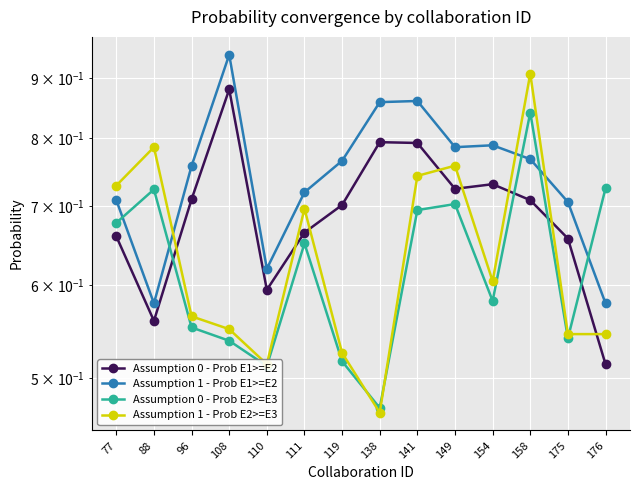

Reading right to left, extract all data points from this chart.

Assumption 0 - Prob E1>=E2: 176=0.5	175=0.7	158=0.7	154=0.7	149=0.7	141=0.8	138=0.8	119=0.7	111=0.7	110=0.6	108=0.9	96=0.7	88=0.6	77=0.7
Assumption 1 - Prob E1>=E2: 176=0.6	175=0.7	158=0.8	154=0.8	149=0.8	141=0.9	138=0.9	119=0.8	111=0.7	110=0.6	108=0.9	96=0.8	88=0.6	77=0.7
Assumption 0 - Prob E2>=E3: 176=0.7	175=0.5	158=0.8	154=0.6	149=0.7	141=0.7	138=0.5	119=0.5	111=0.7	110=0.5	108=0.5	96=0.6	88=0.7	77=0.7
Assumption 1 - Prob E2>=E3: 176=0.5	175=0.5	158=0.9	154=0.6	149=0.8	141=0.7	138=0.5	119=0.5	111=0.7	110=0.5	108=0.6	96=0.6	88=0.8	77=0.7